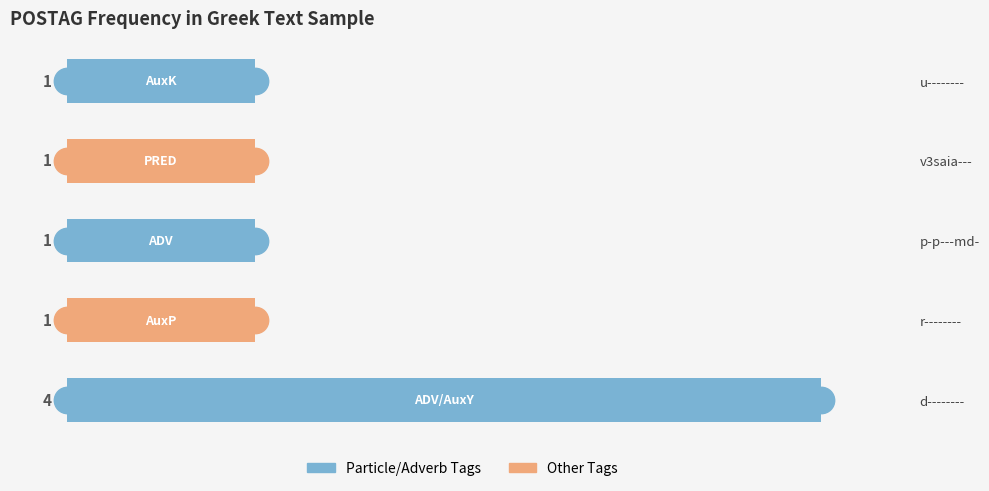

True or false: the data shows 0 at p-p---md-.

False